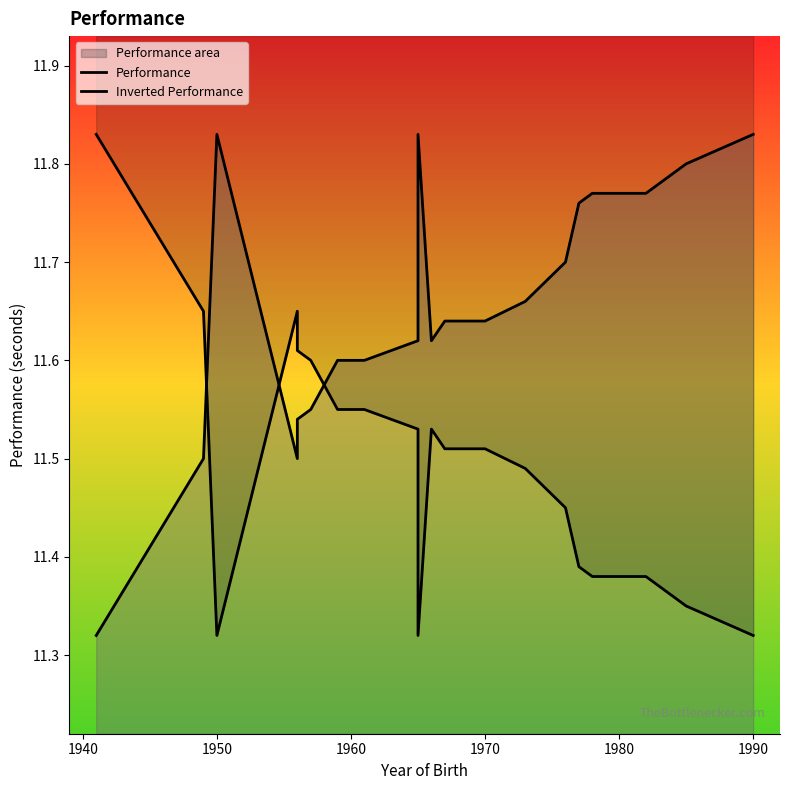

Which label corresponds to the smallest value in the chart?

1950